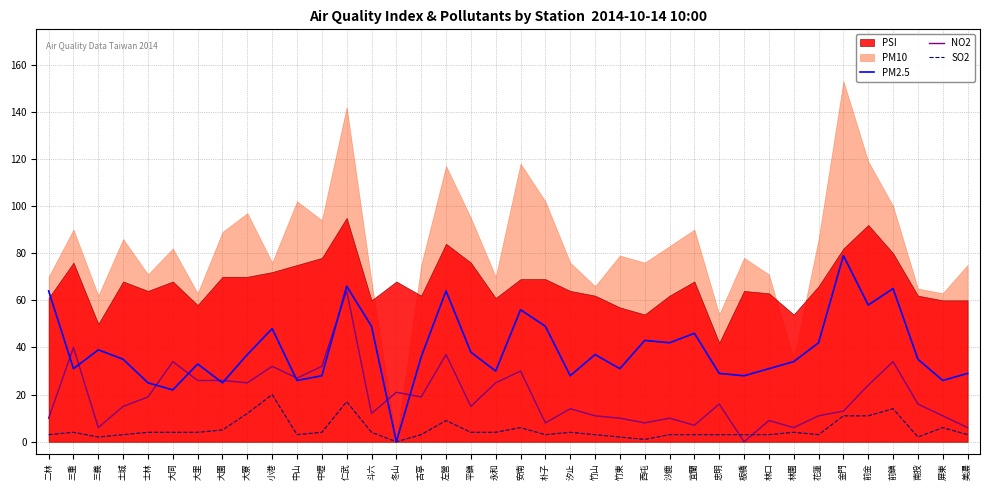

Is it true that NO2 equals 8 at 朴子?

True